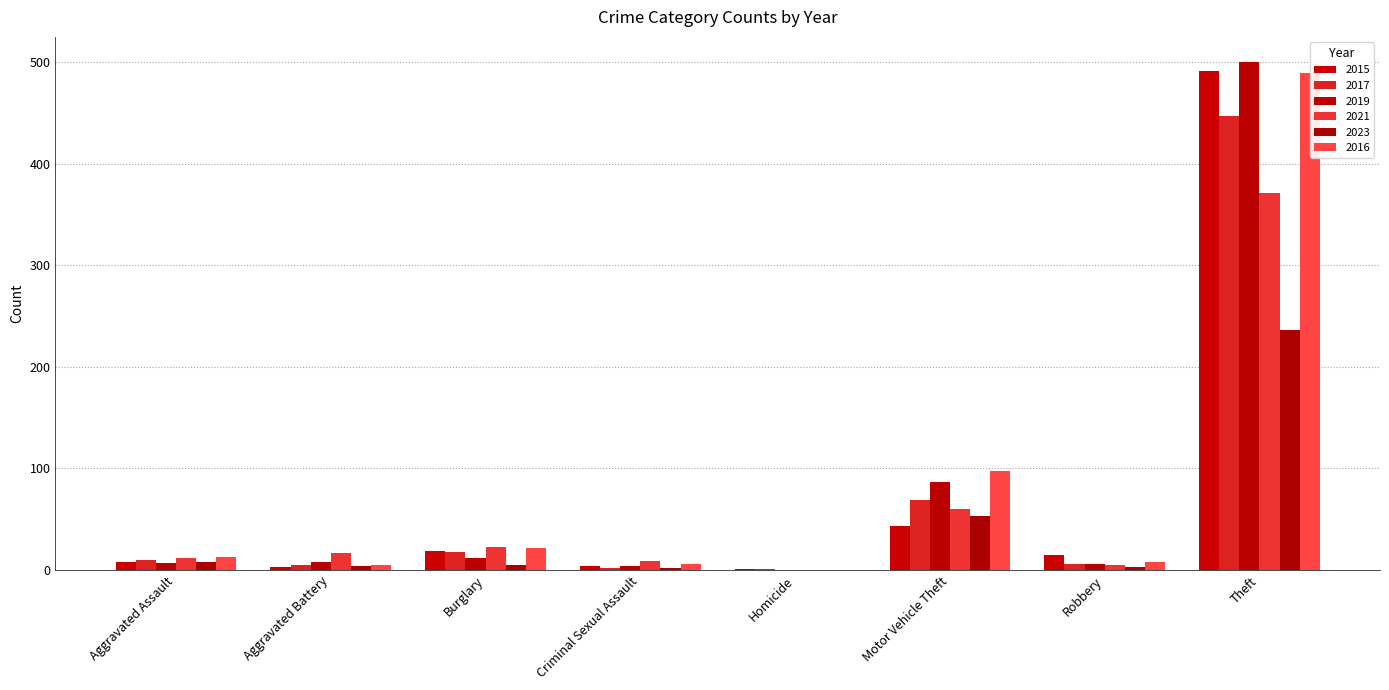

Reading right to left, extract all data points from this chart.

2015: Theft=491	Robbery=15	Motor Vehicle Theft=43	Homicide=1	Criminal Sexual Assault=4	Burglary=19	Aggravated Battery=3	Aggravated Assault=8
2017: Theft=447	Robbery=6	Motor Vehicle Theft=69	Homicide=1	Criminal Sexual Assault=2	Burglary=18	Aggravated Battery=5	Aggravated Assault=10
2019: Theft=500	Robbery=6	Motor Vehicle Theft=87	Homicide=0	Criminal Sexual Assault=4	Burglary=12	Aggravated Battery=8	Aggravated Assault=7
2021: Theft=371	Robbery=5	Motor Vehicle Theft=60	Homicide=0	Criminal Sexual Assault=9	Burglary=23	Aggravated Battery=17	Aggravated Assault=12
2023: Theft=236	Robbery=3	Motor Vehicle Theft=53	Homicide=0	Criminal Sexual Assault=2	Burglary=5	Aggravated Battery=4	Aggravated Assault=8
2016: Theft=489	Robbery=8	Motor Vehicle Theft=98	Homicide=0	Criminal Sexual Assault=6	Burglary=22	Aggravated Battery=5	Aggravated Assault=13